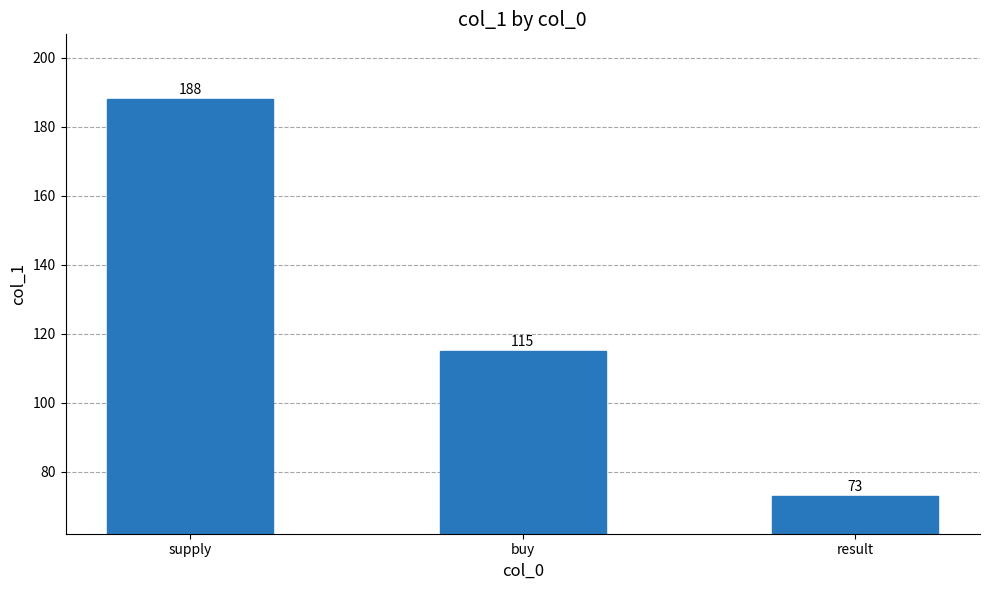

What is the maximum value shown in the chart?

188